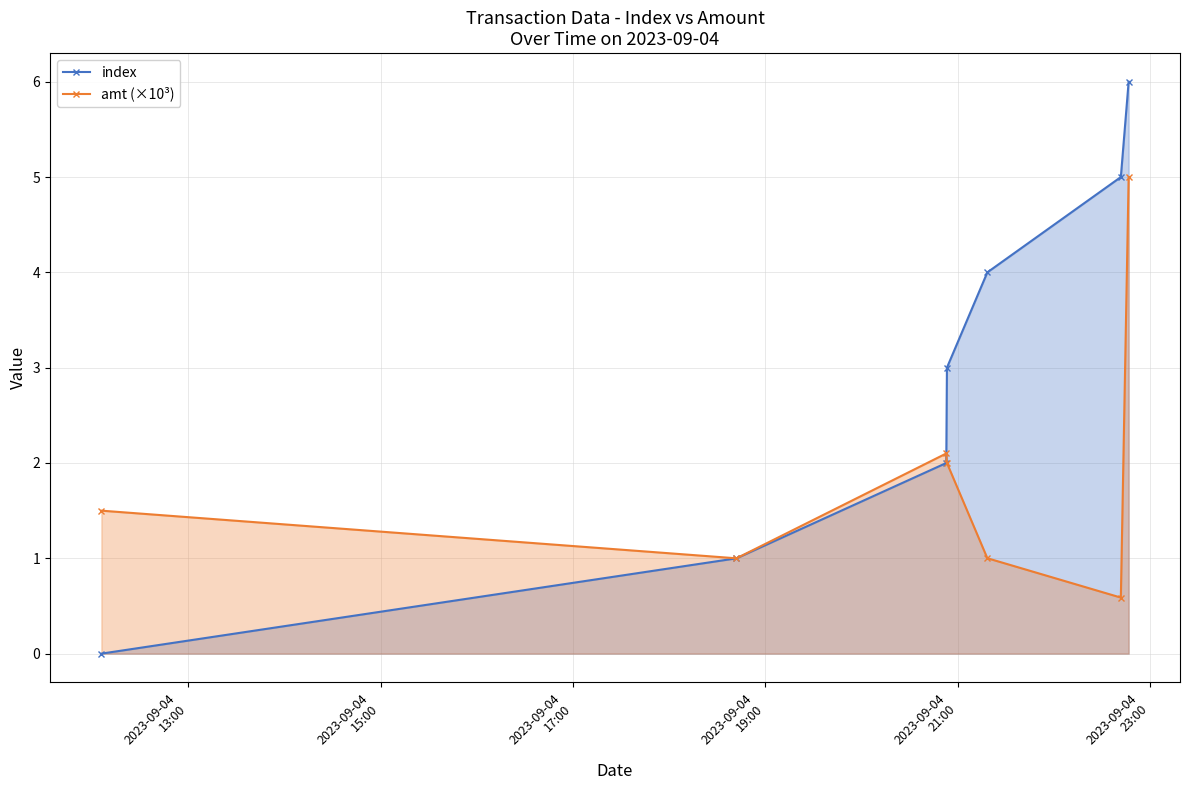

How many lines are shown in the chart?

2